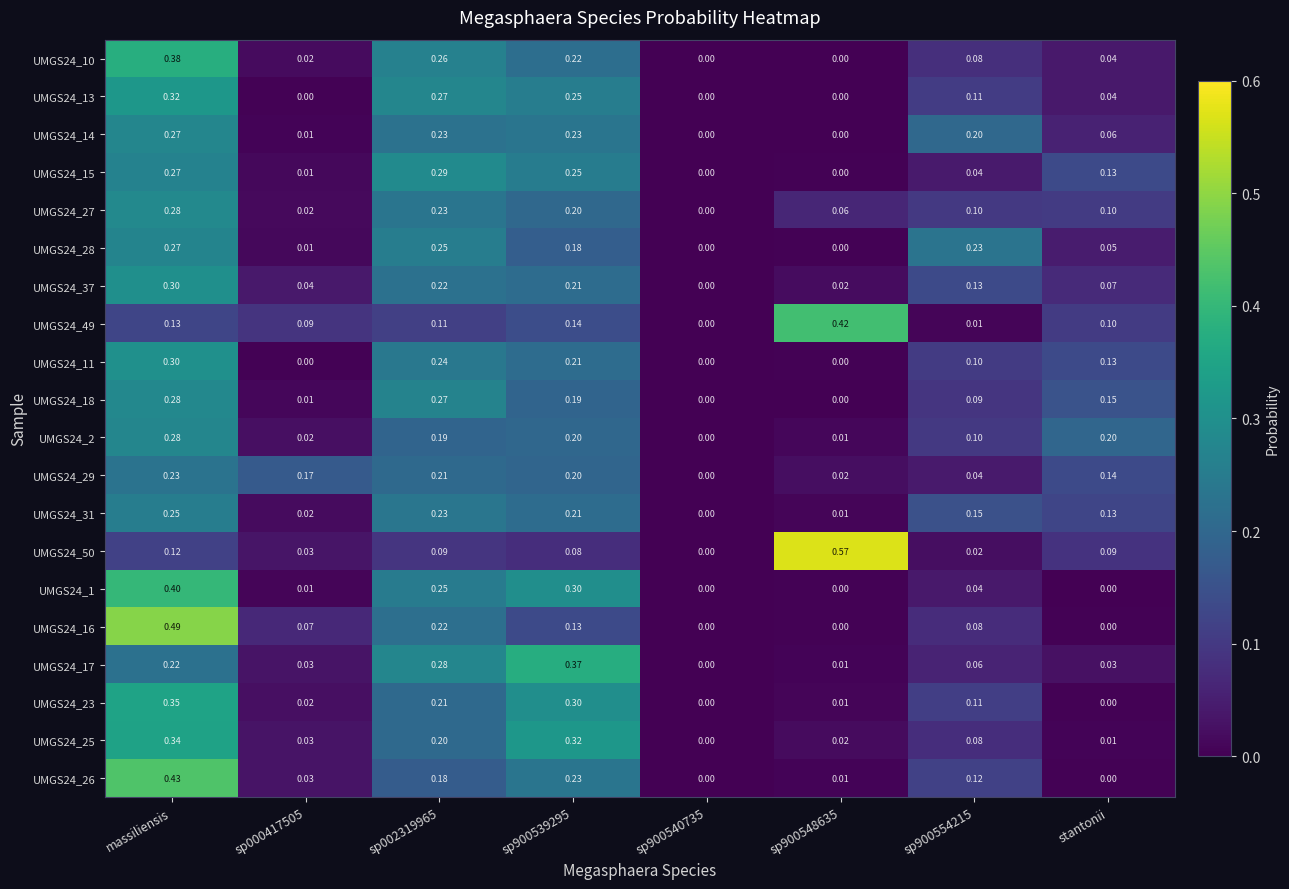

At which category is the sum across all series the highest?

massiliensis